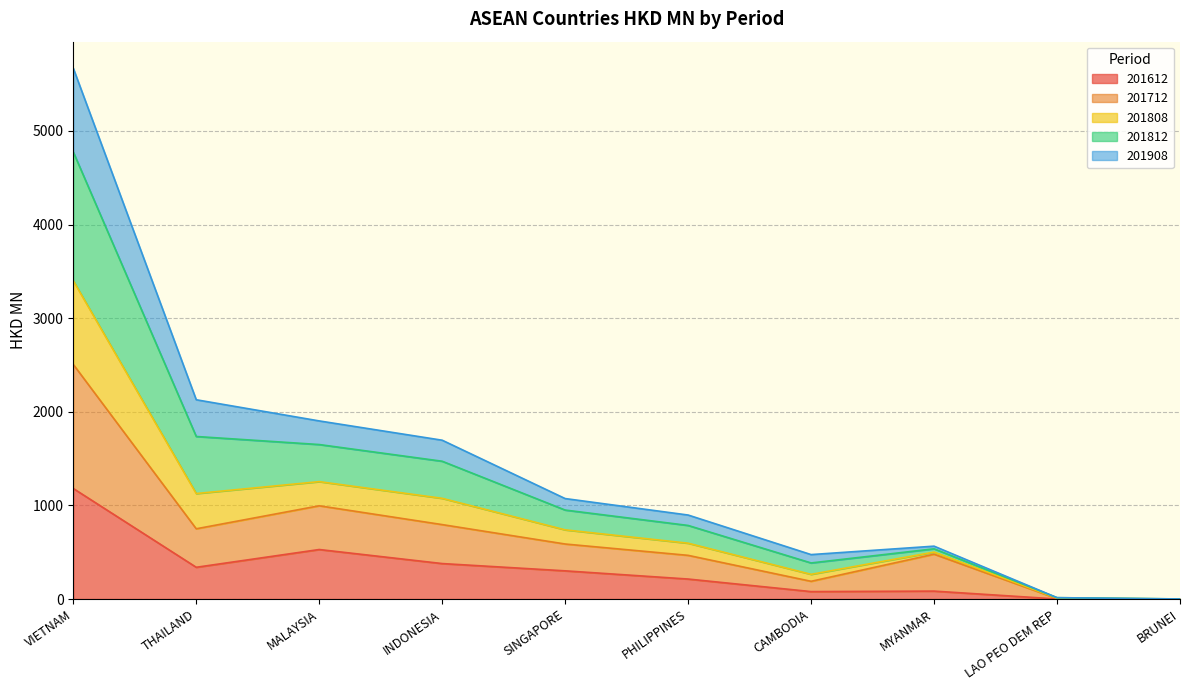

What is the total value across all series at VIETNAM?

5669.2